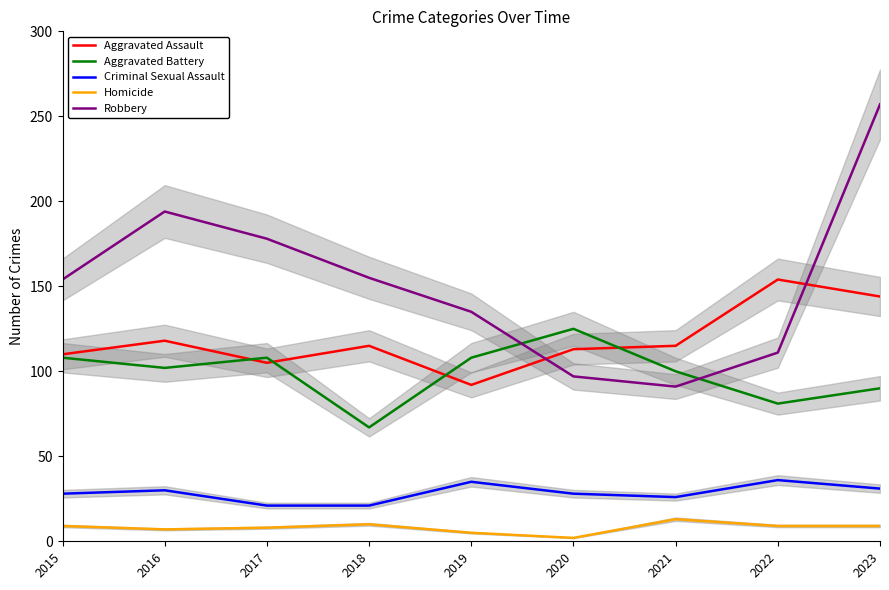

What is the value of the Criminal Sexual Assault point at the 2nd from the left?

30